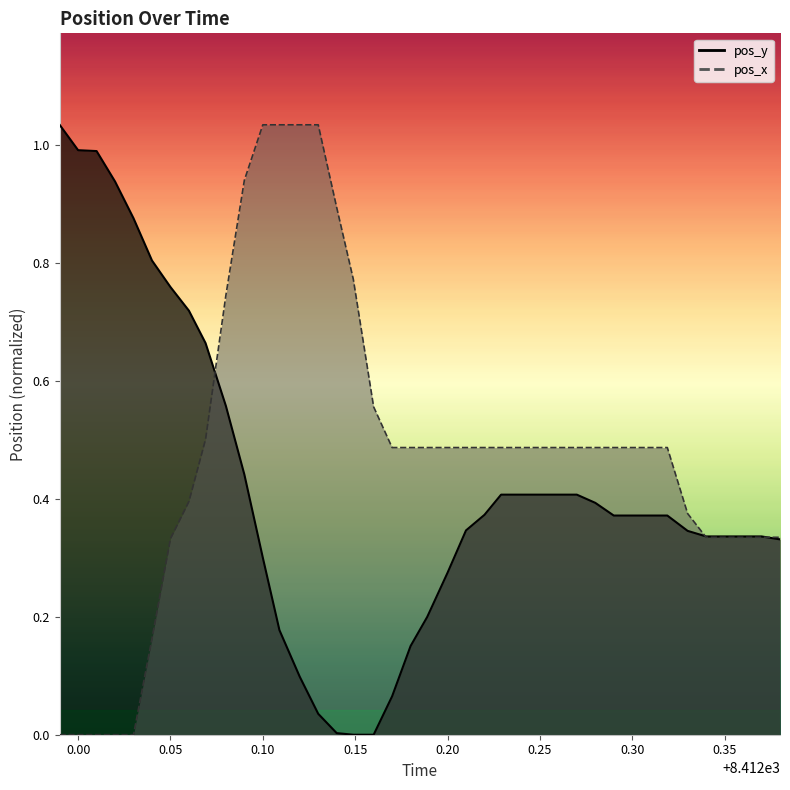

How many intersections are there between pos_x and pos_y?

3